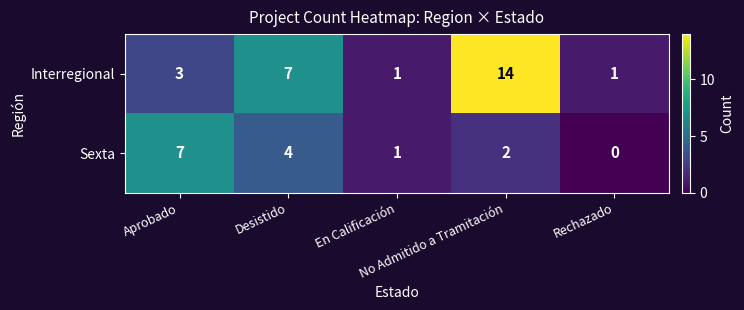

What is the difference between the maximum and minimum values in the Sexta series?

7